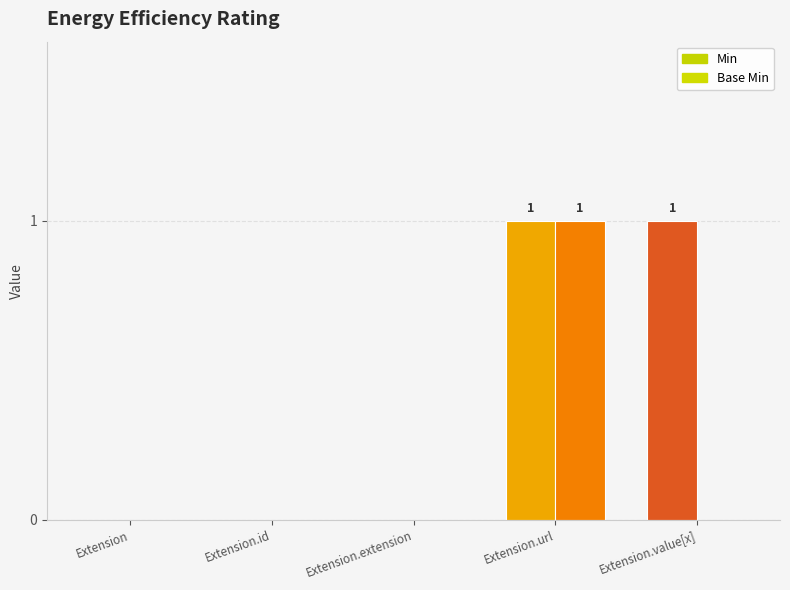

How many values in the Base Min series exceed 0?

1